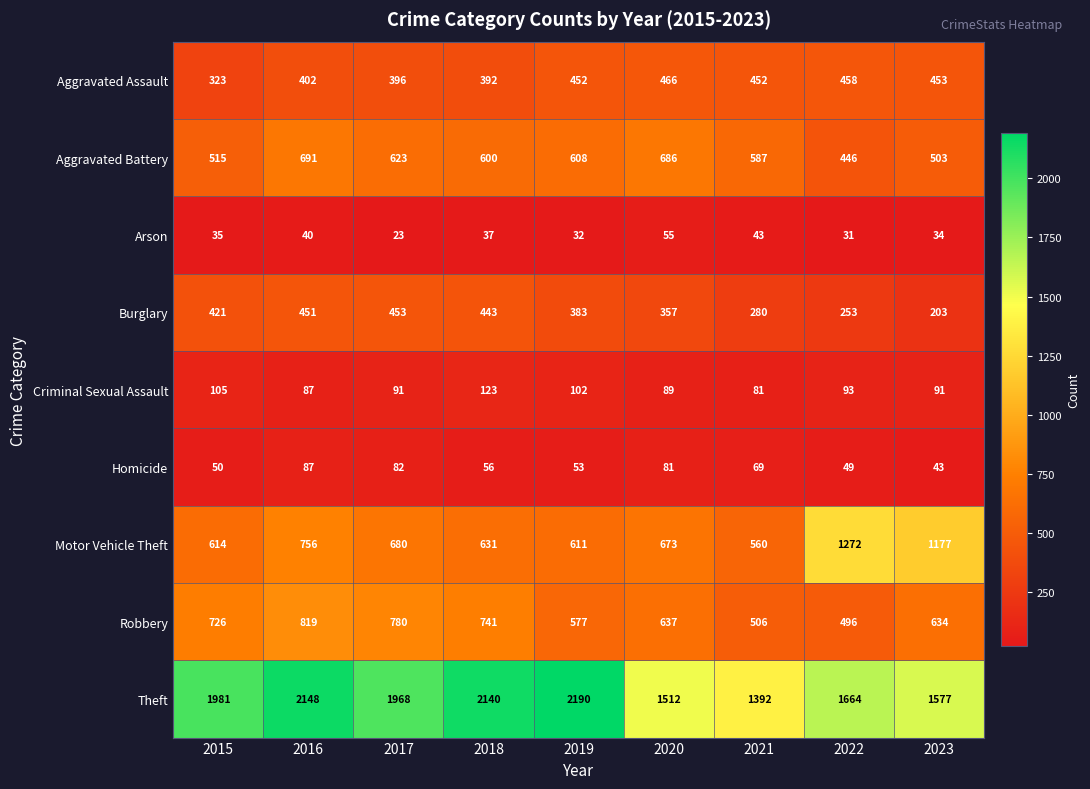

The value of Aggravated Battery at 2023 is 503. True or false?

True